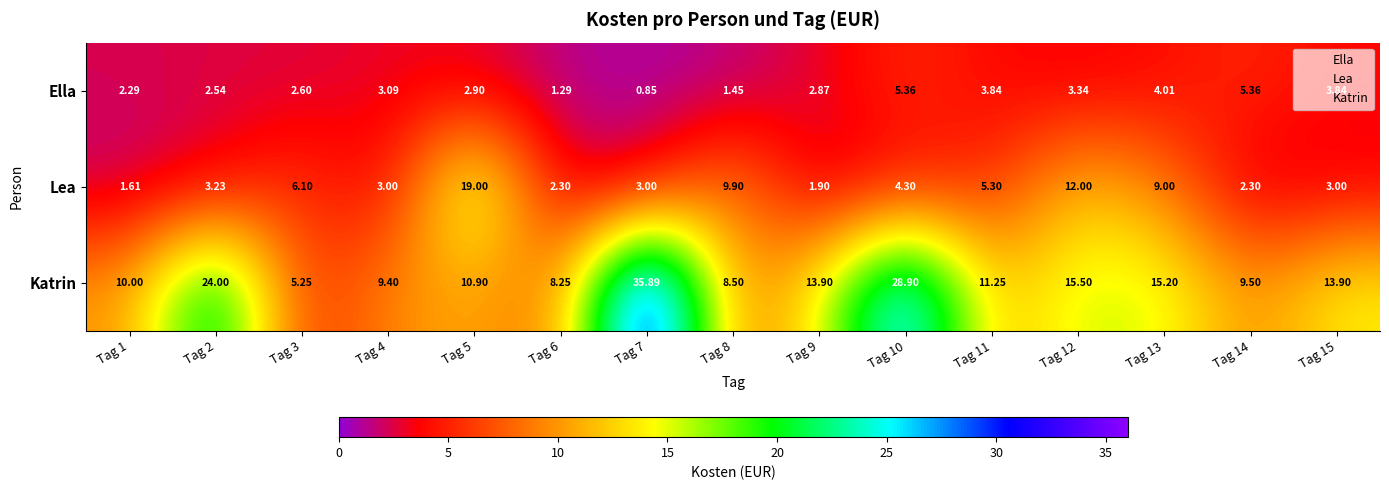

Is the value of Lea at Tag 15 greater than the value of Ella at Tag 2?

Yes